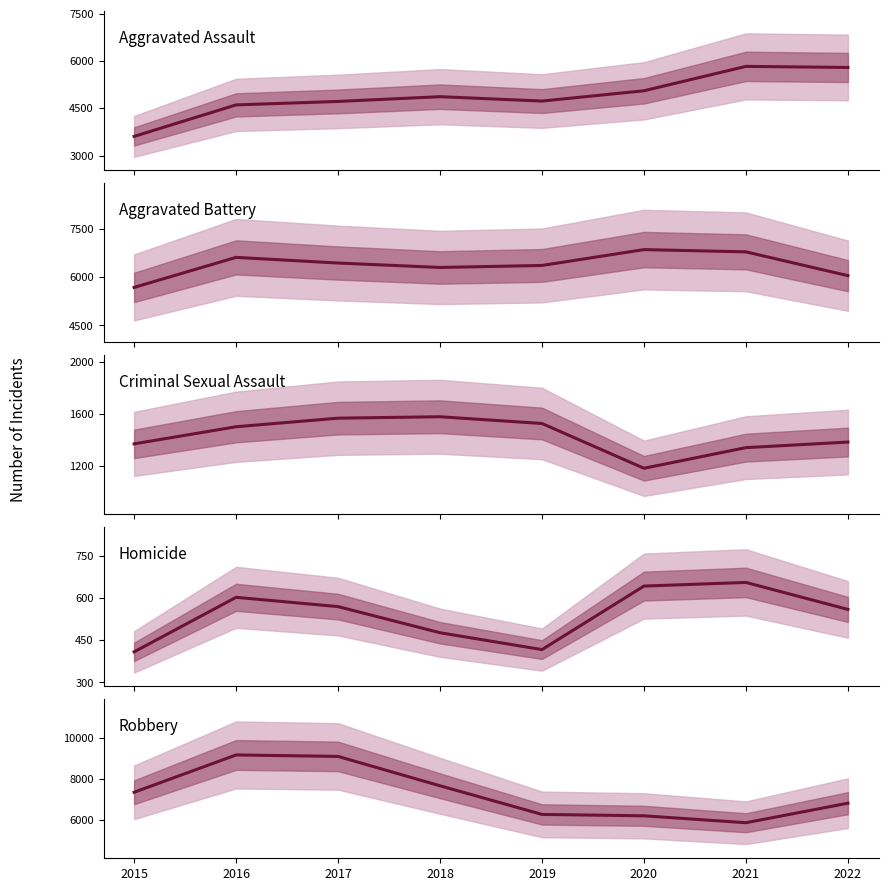

Does the chart display data point markers on the line(s)?

No